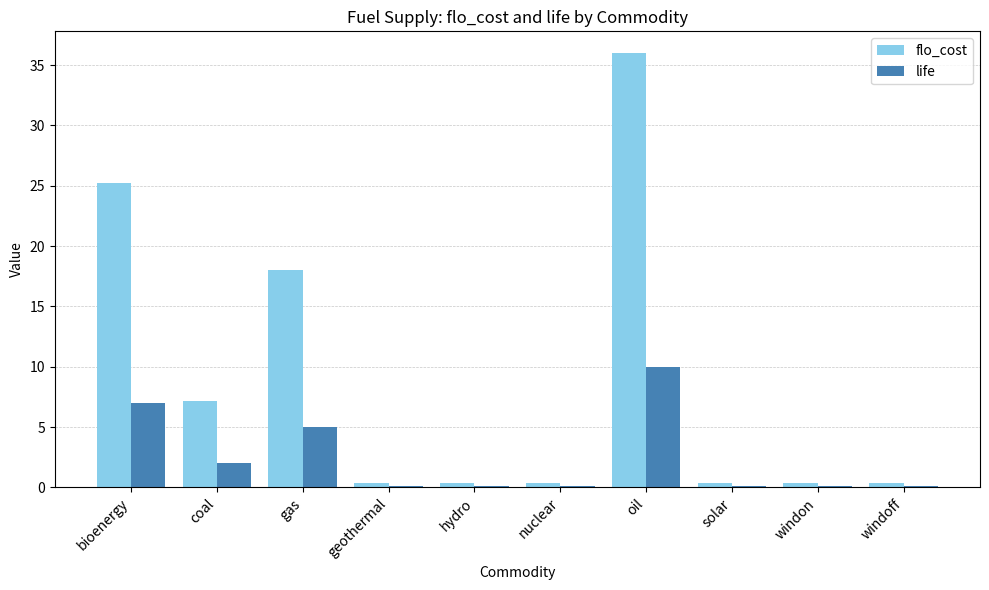

The value of life at oil is 13.3. True or false?

False